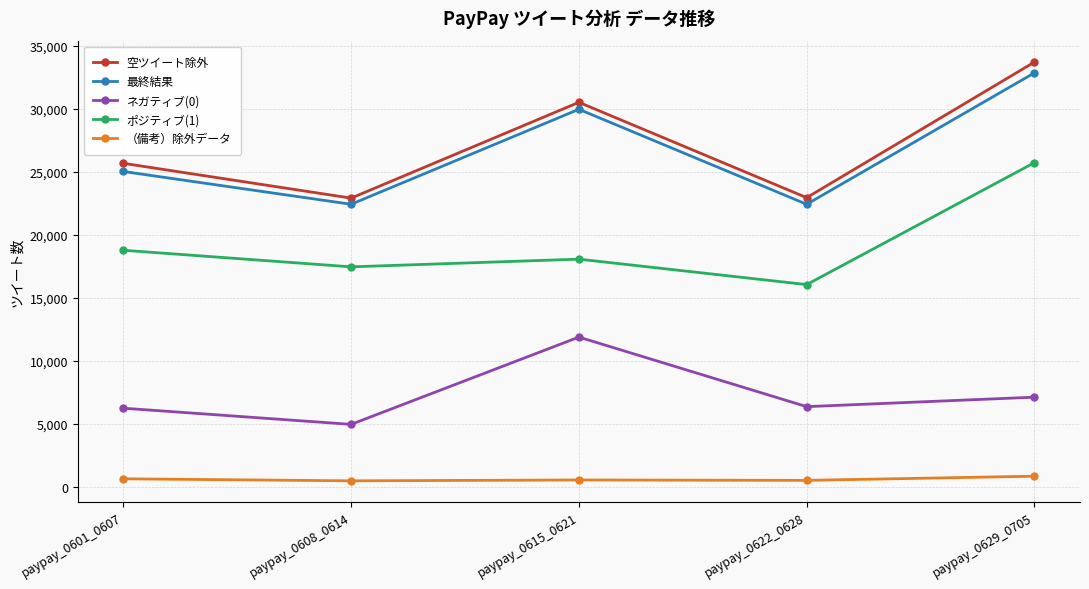

True or false: ネガティブ(0) and 空ツイート除外 cross at least once.

False